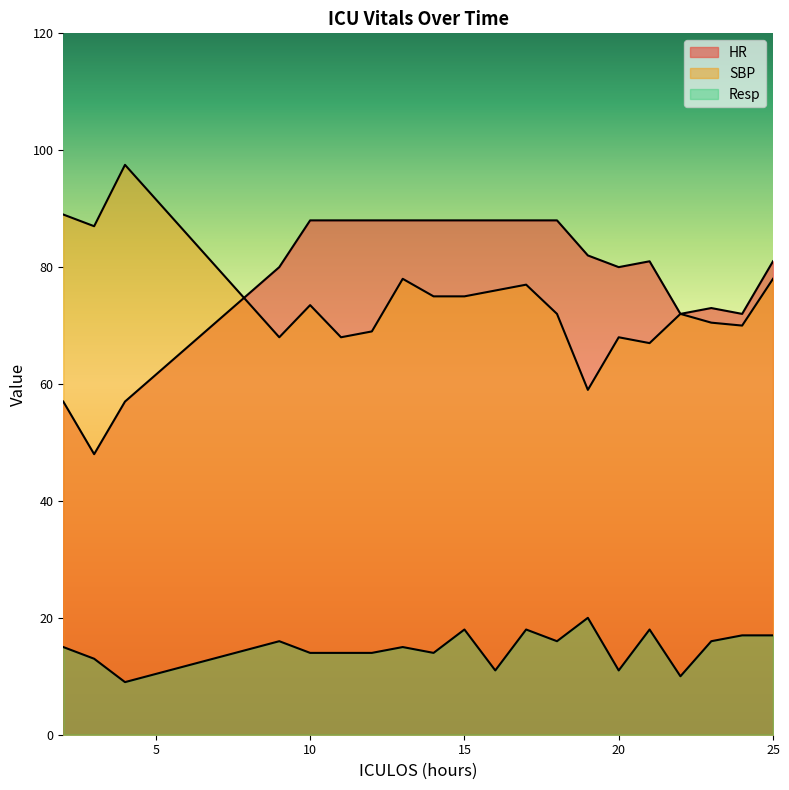

The value of SBP at 15 is 75.0. True or false?

True